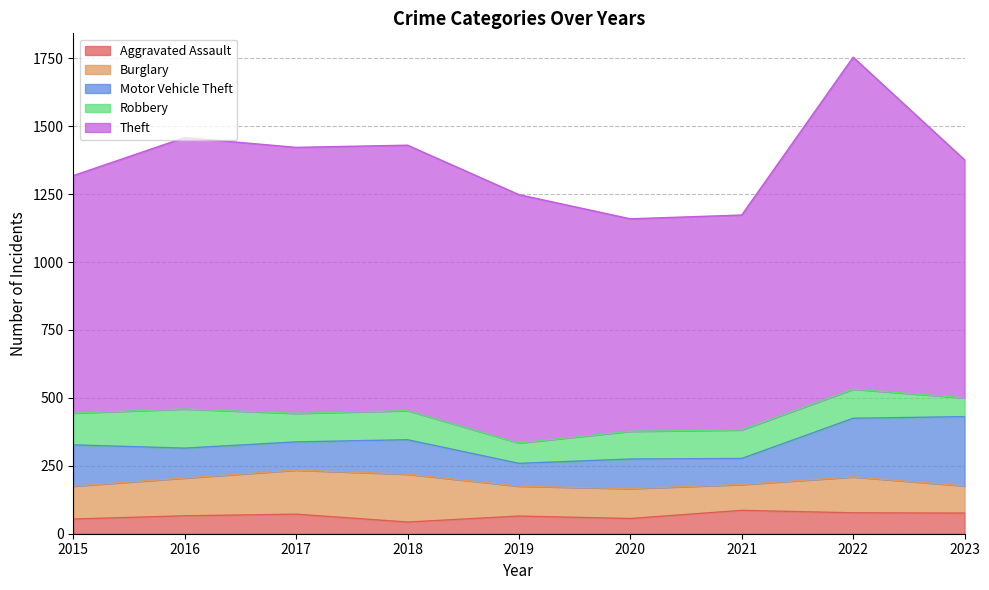

True or false: Aggravated Assault and Burglary cross at least once.

False